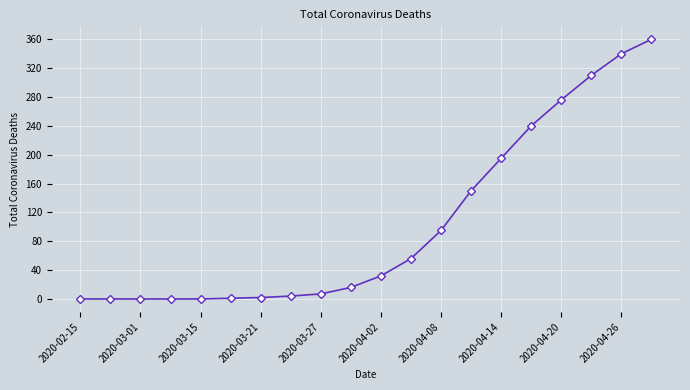

What is the maximum value shown in the chart?

360